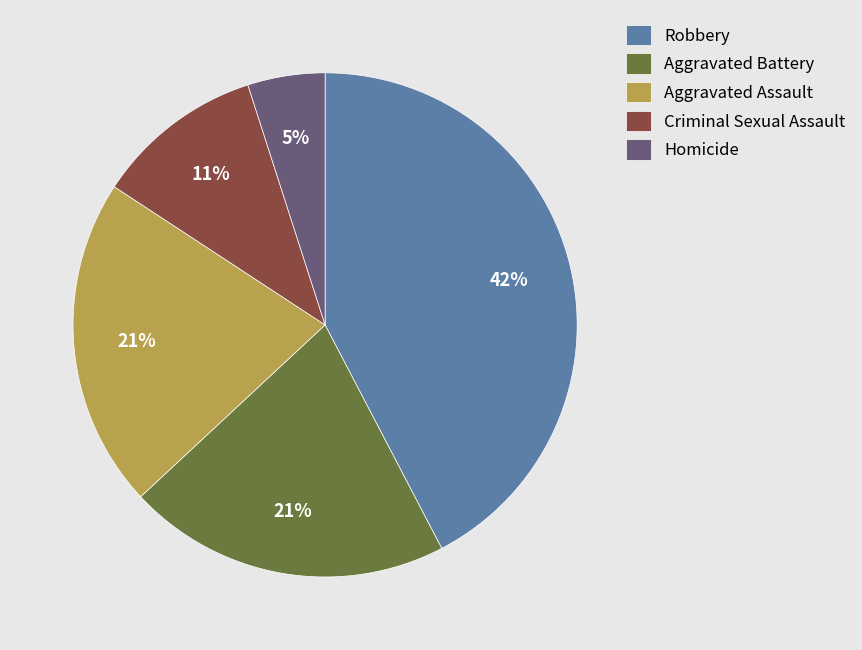

Is the sum of Aggravated Assault and Homicide greater than half?

No